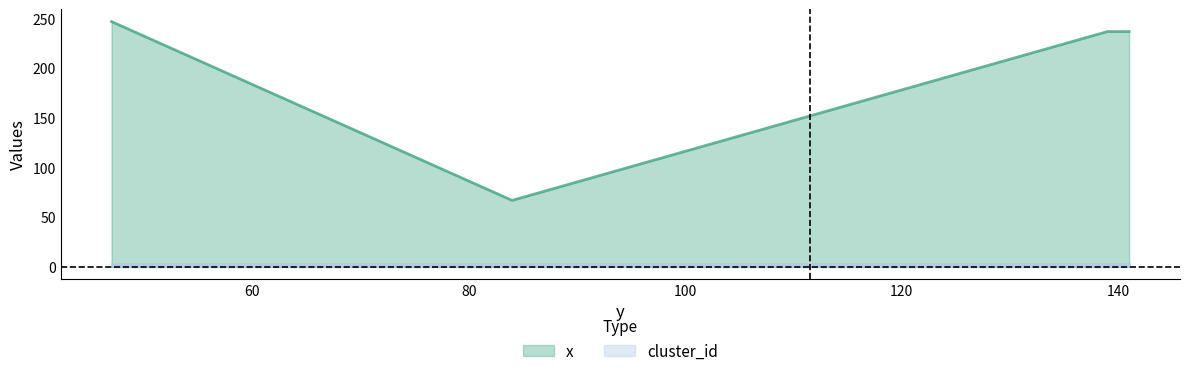

What is the value of the 1st point from the left?

247